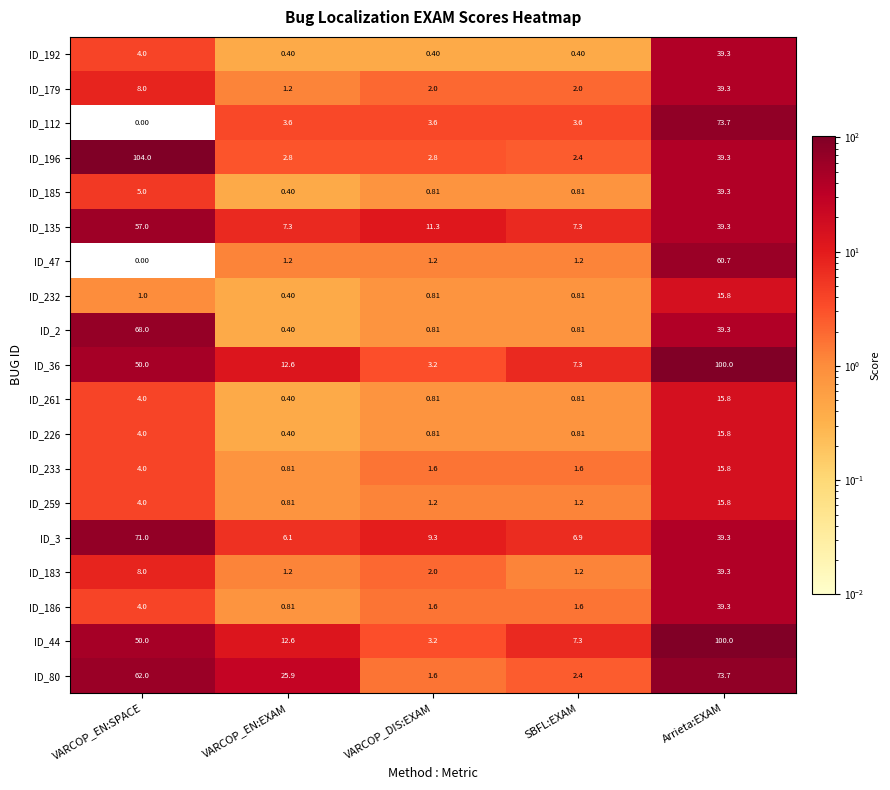

Is the value of ID_233 at VARCOP_EN:EXAM greater than the value of ID_112 at VARCOP_EN:SPACE?

Yes